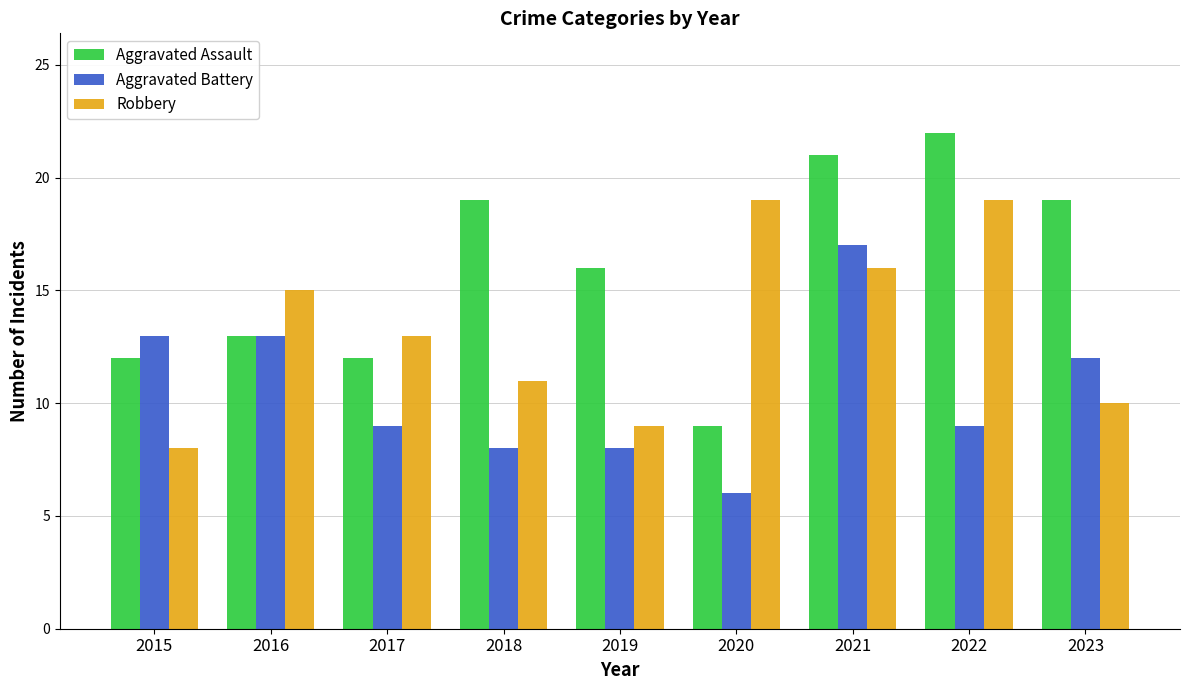

Where does the Robbery series first go above 13?

2016